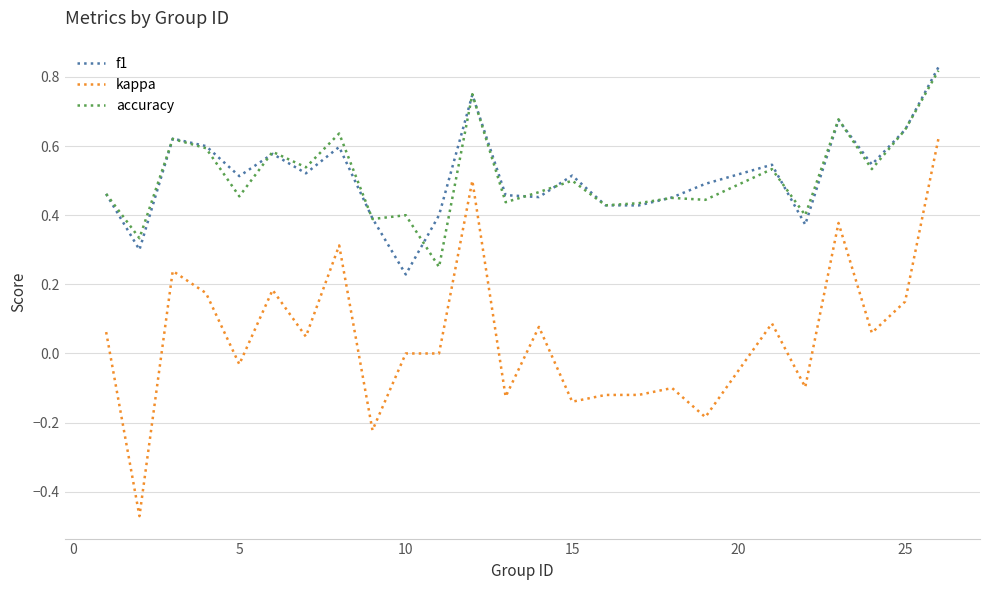

True or false: accuracy and kappa intersect in this chart.

False